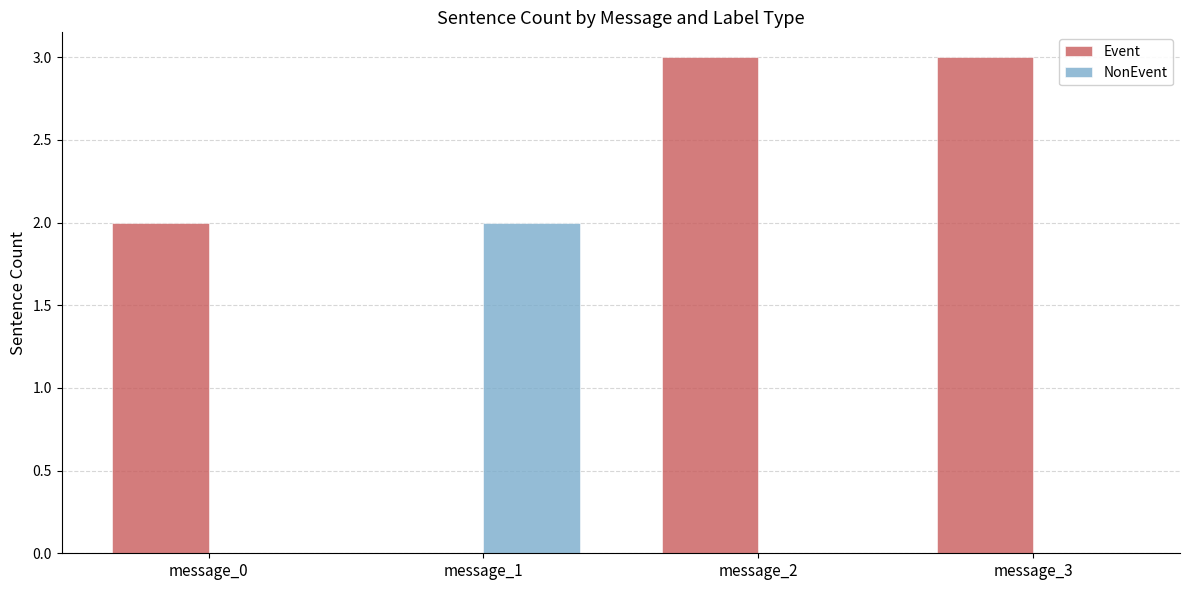

What is the greatest value displayed?

3